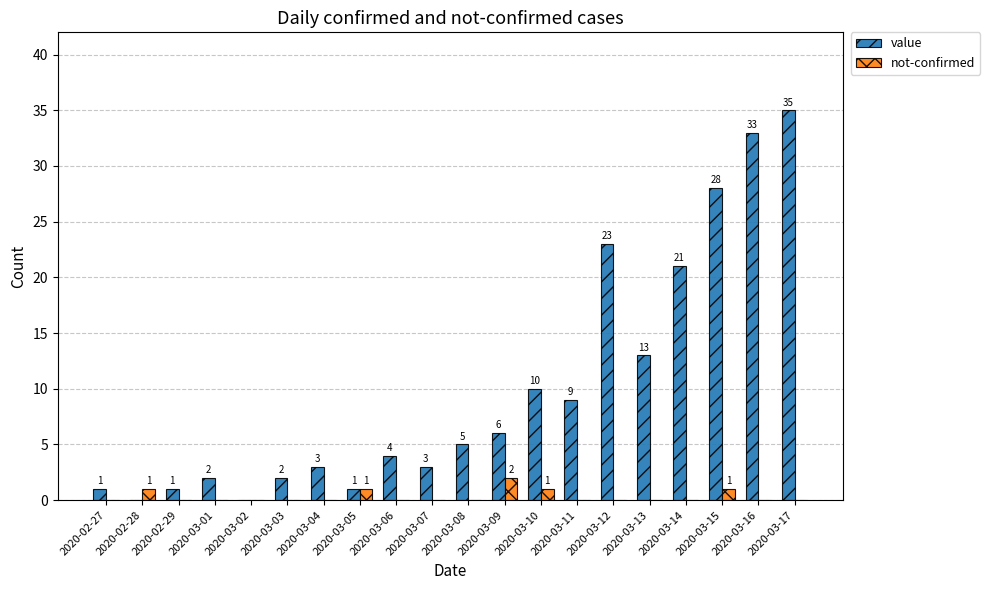

What is the sum of the value values at 2020-03-05 and 2020-03-09?

7